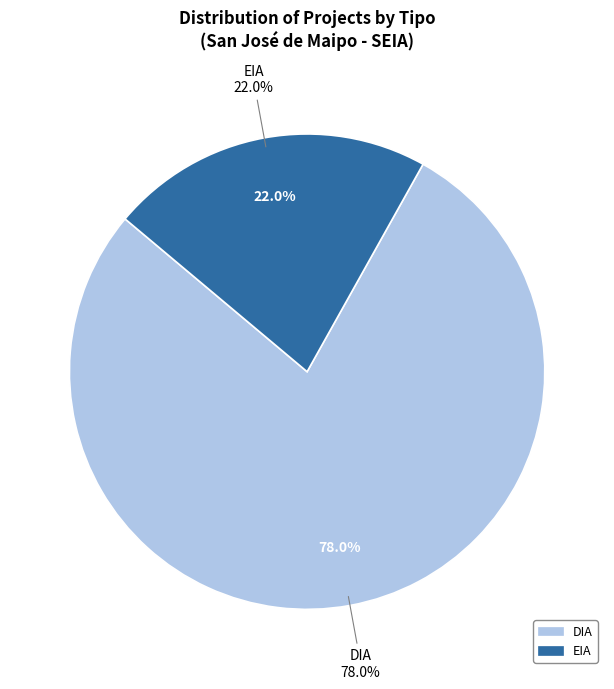

How many segments does this pie chart have?

2